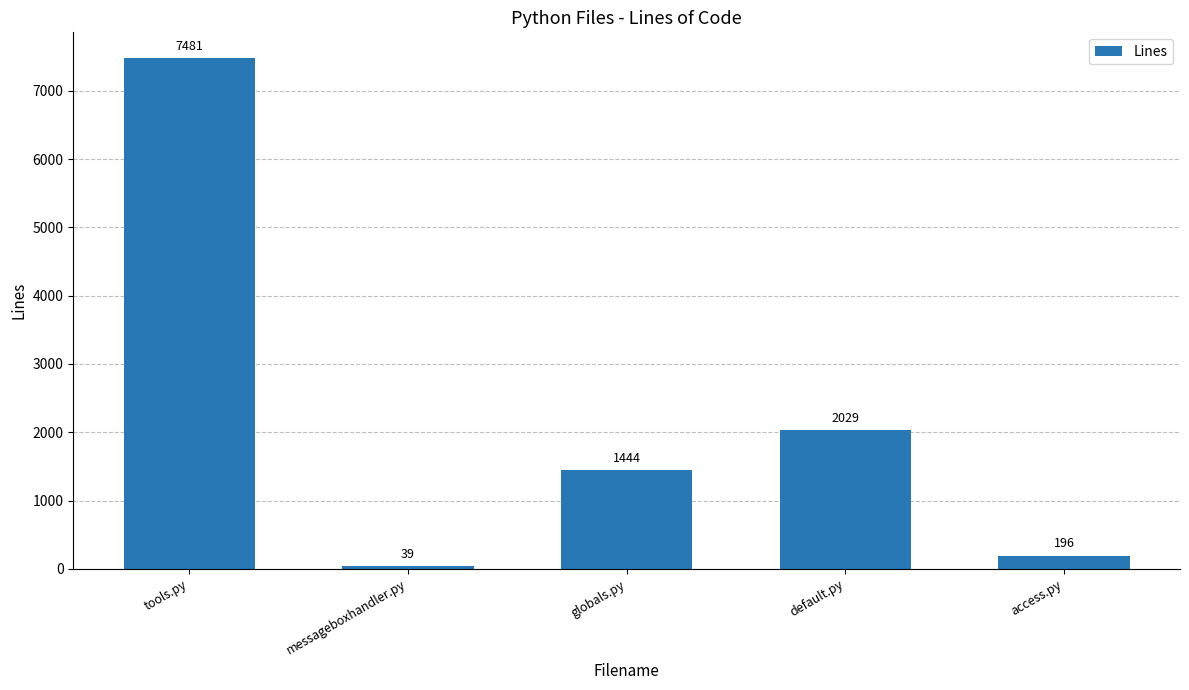

Reading left to right, list all the values displayed in this chart.

7481	39	1444	2029	196